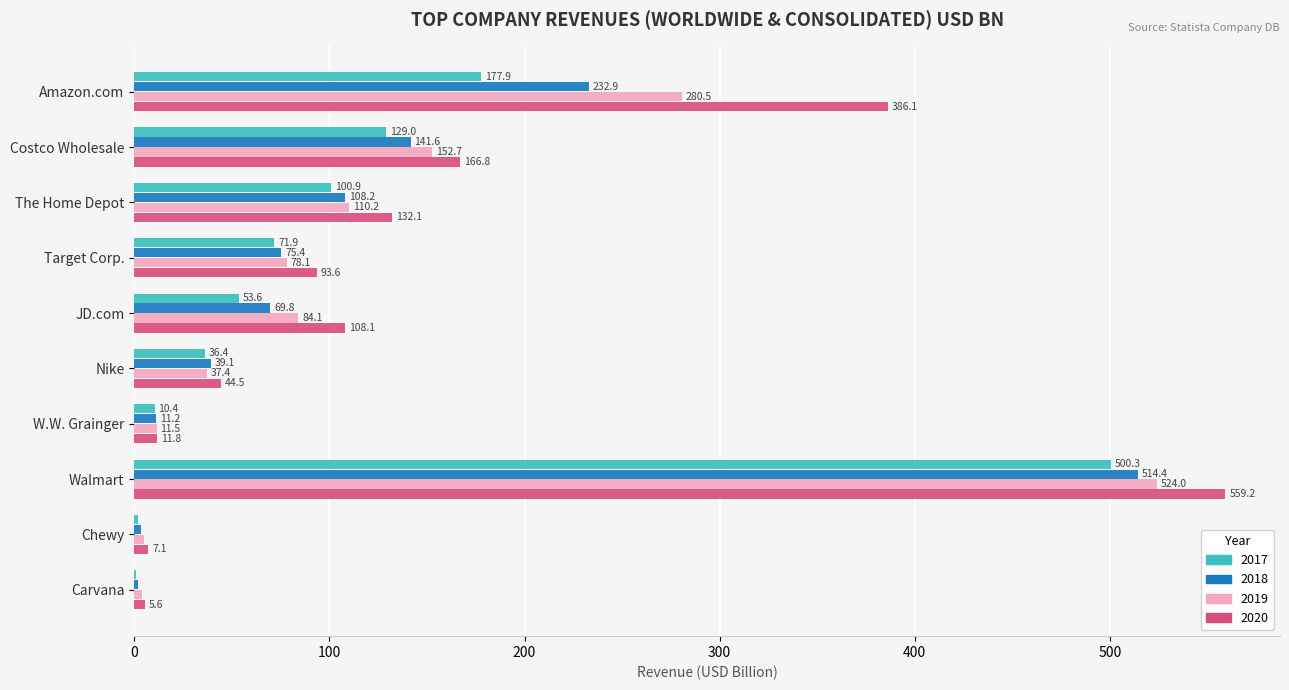

What is the sum of the 2019 values at Walmart and Nike?

561.4